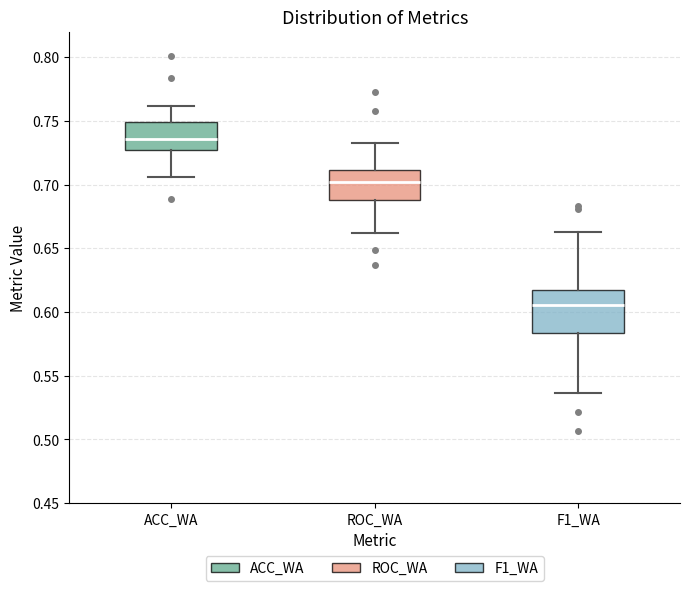

Where does the median line of the box for F1_WA sit on the y-axis? The values are not printed on the chart, so give them approximately, as read against the axis.

0.605